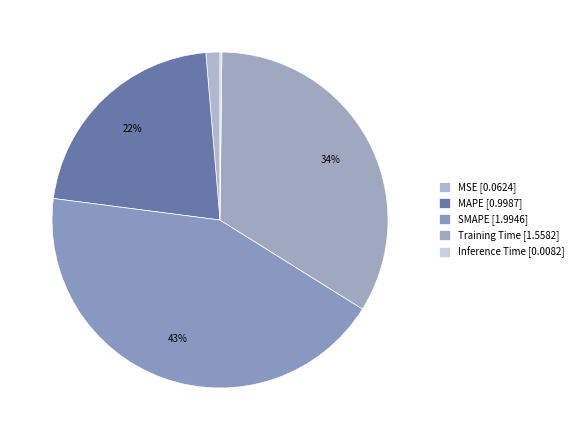

Which category has the smallest portion of the pie?

Inference Time